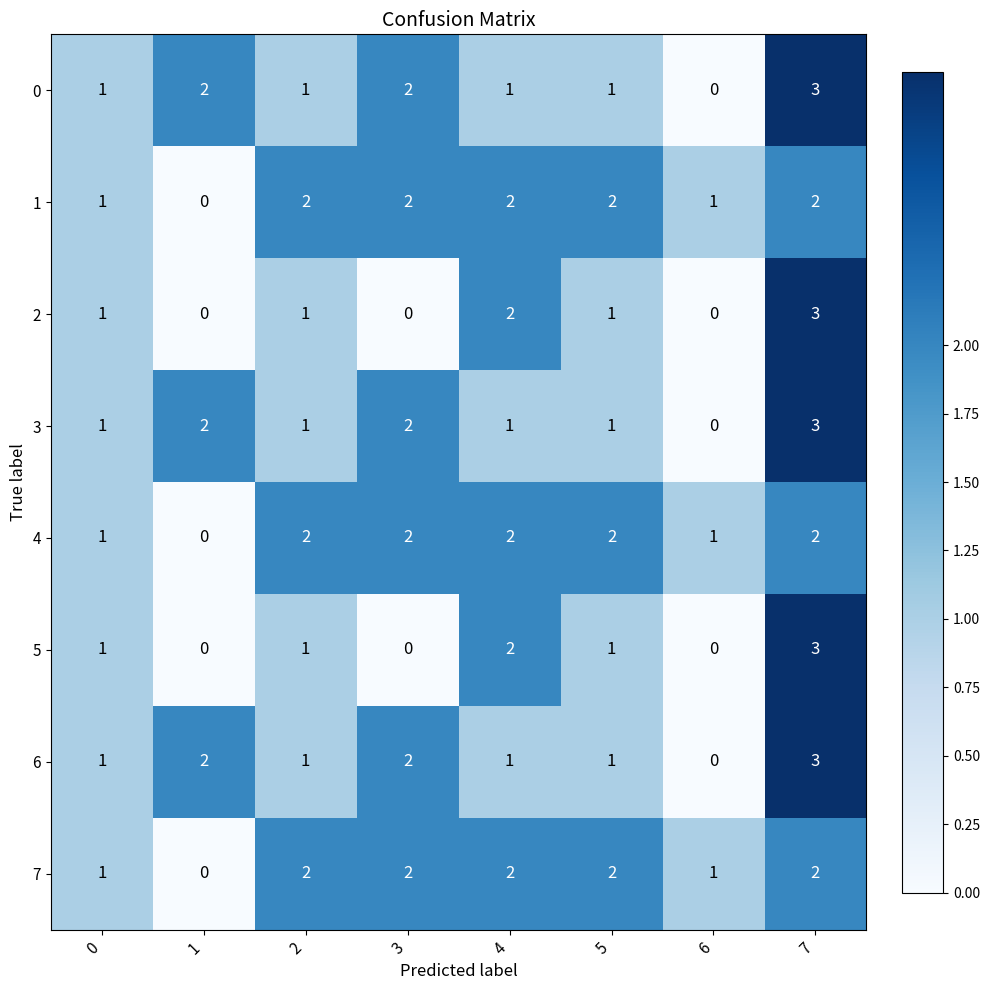

How many positive values does the 2 series have?

5